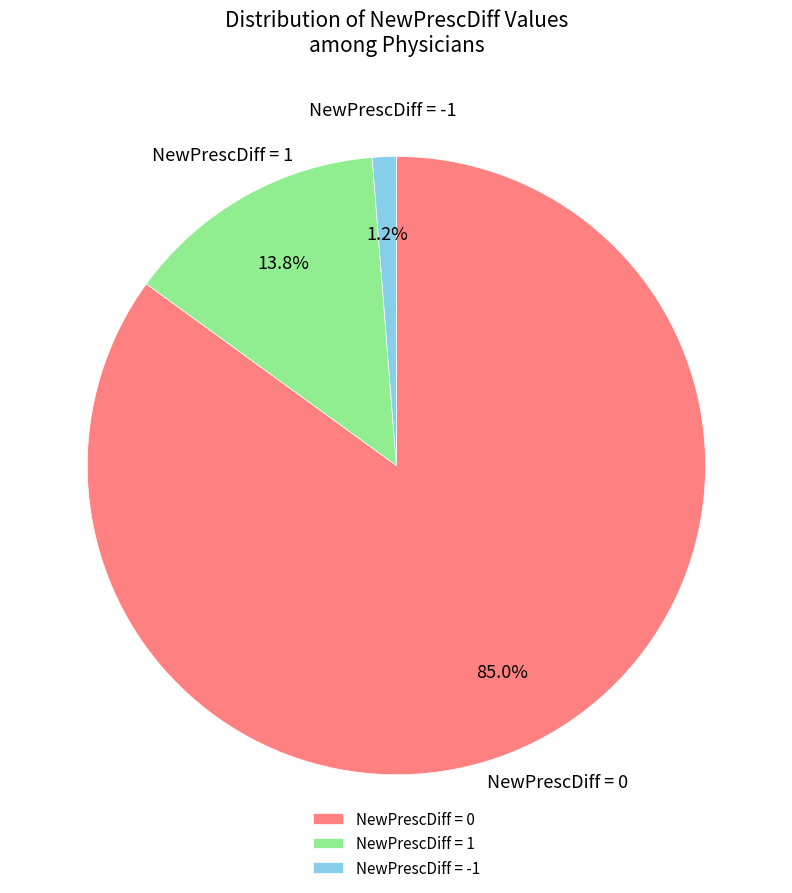

What percentage do NewPrescDiff = -1 and NewPrescDiff = 0 together represent?

86.3%